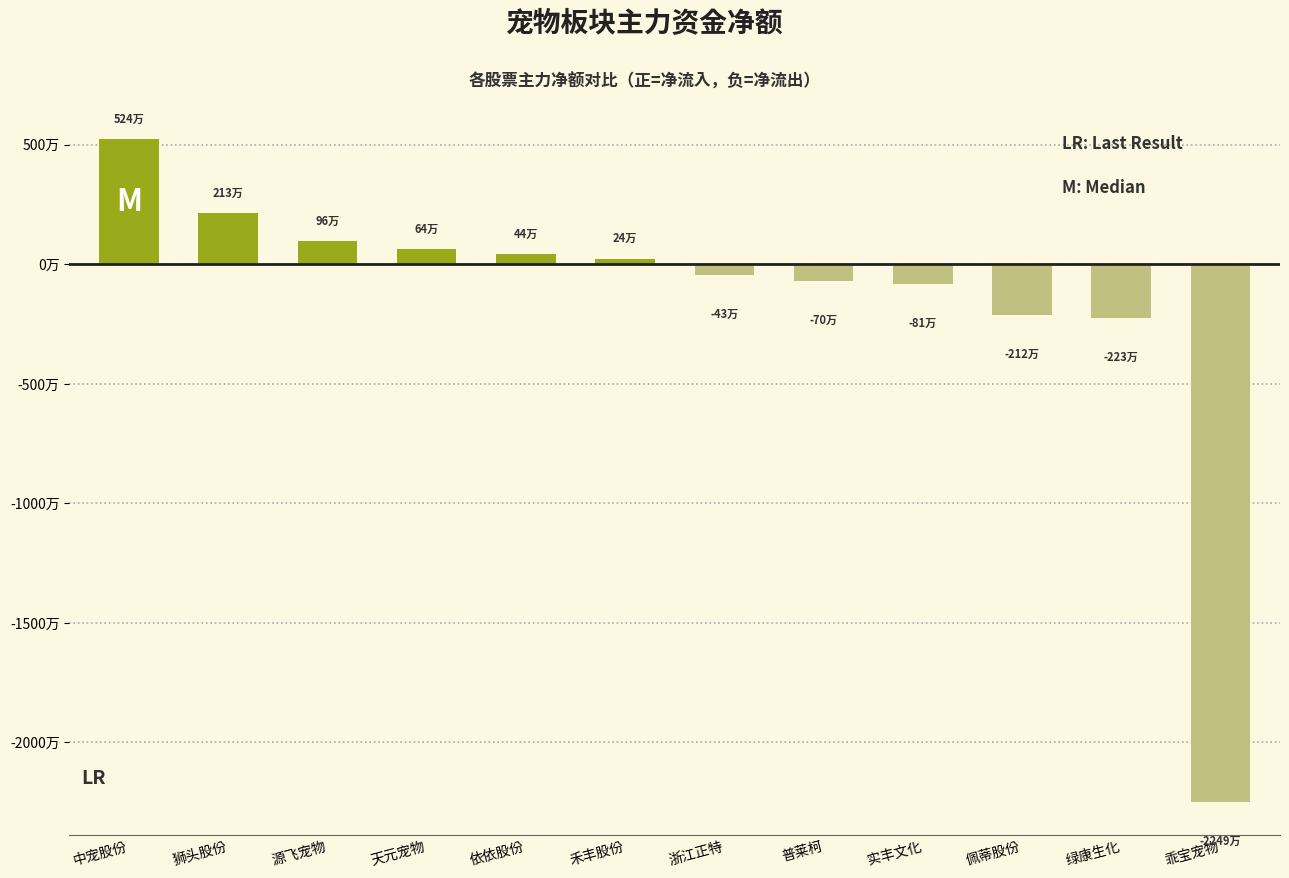

What is the difference between the values at 普莱柯 and 绿康生化?

1536237